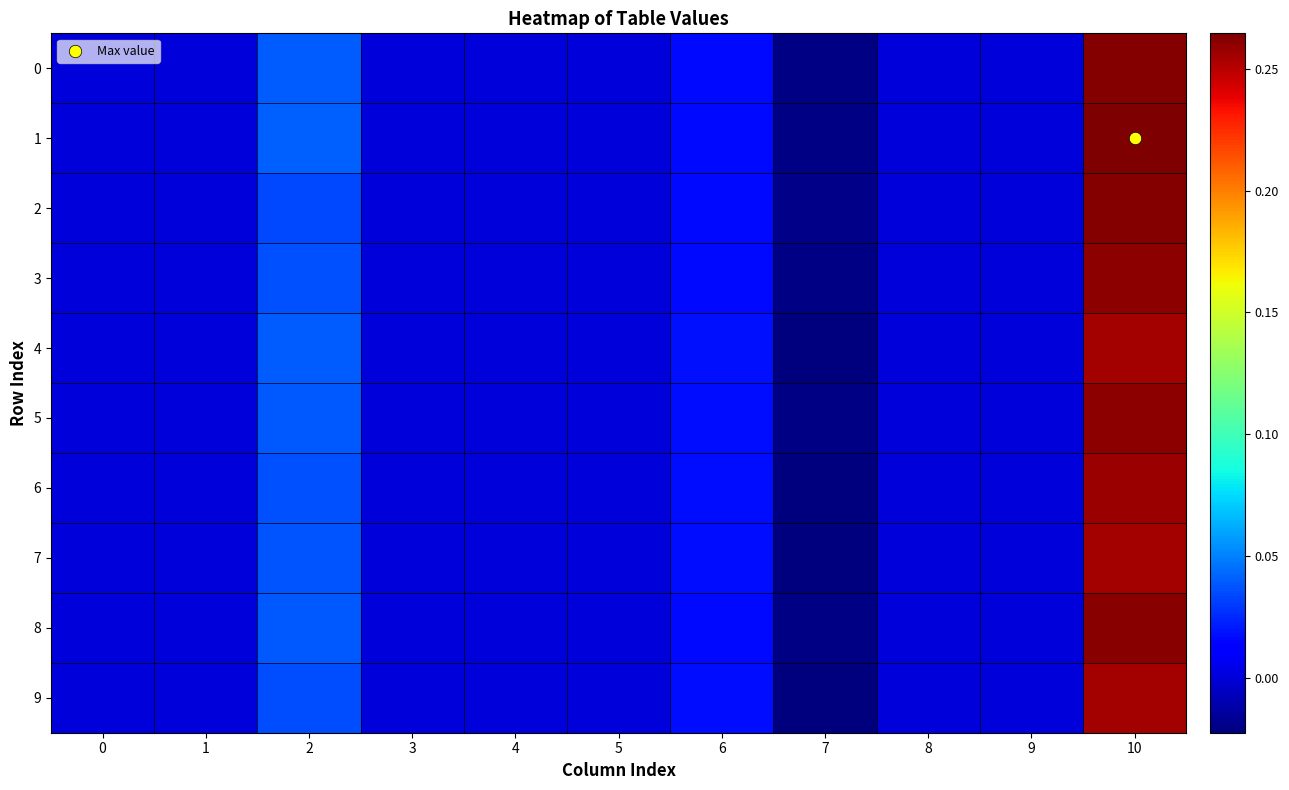

Reading right to left, list all the values displayed in this chart.

0: 10=0.3	9=0.0	8=0.0	7=-0.0	6=0.0	5=0.0	4=0.0	3=0.0	2=0.0	1=0.0	0=0.0
1: 10=0.3	9=0.0	8=0.0	7=-0.0	6=0.0	5=0.0	4=0.0	3=0.0	2=0.0	1=0.0	0=0.0
2: 10=0.3	9=0.0	8=0.0	7=-0.0	6=0.0	5=0.0	4=0.0	3=0.0	2=0.0	1=0.0	0=0.0
3: 10=0.3	9=0.0	8=0.0	7=-0.0	6=0.0	5=0.0	4=0.0	3=0.0	2=0.0	1=0.0	0=0.0
4: 10=0.3	9=0.0	8=0.0	7=-0.0	6=0.0	5=0.0	4=0.0	3=0.0	2=0.0	1=0.0	0=0.0
5: 10=0.3	9=0.0	8=0.0	7=-0.0	6=0.0	5=0.0	4=0.0	3=0.0	2=0.0	1=0.0	0=0.0
6: 10=0.3	9=0.0	8=0.0	7=-0.0	6=0.0	5=0.0	4=0.0	3=0.0	2=0.0	1=0.0	0=0.0
7: 10=0.3	9=0.0	8=0.0	7=-0.0	6=0.0	5=0.0	4=0.0	3=0.0	2=0.0	1=0.0	0=0.0
8: 10=0.3	9=0.0	8=0.0	7=-0.0	6=0.0	5=0.0	4=0.0	3=0.0	2=0.0	1=0.0	0=0.0
9: 10=0.3	9=0.0	8=0.0	7=-0.0	6=0.0	5=0.0	4=0.0	3=0.0	2=0.0	1=0.0	0=0.0